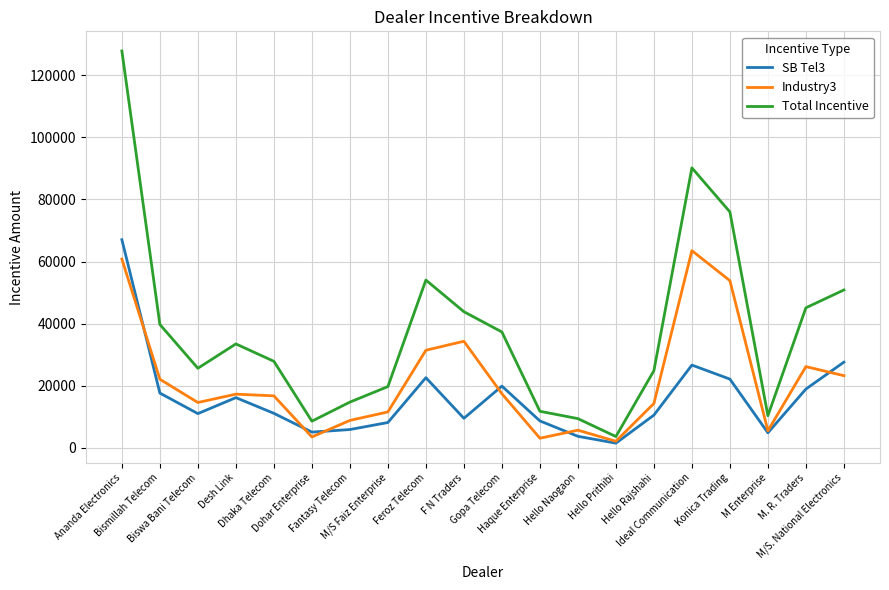

Which series has the widest spread of values?

Total Incentive